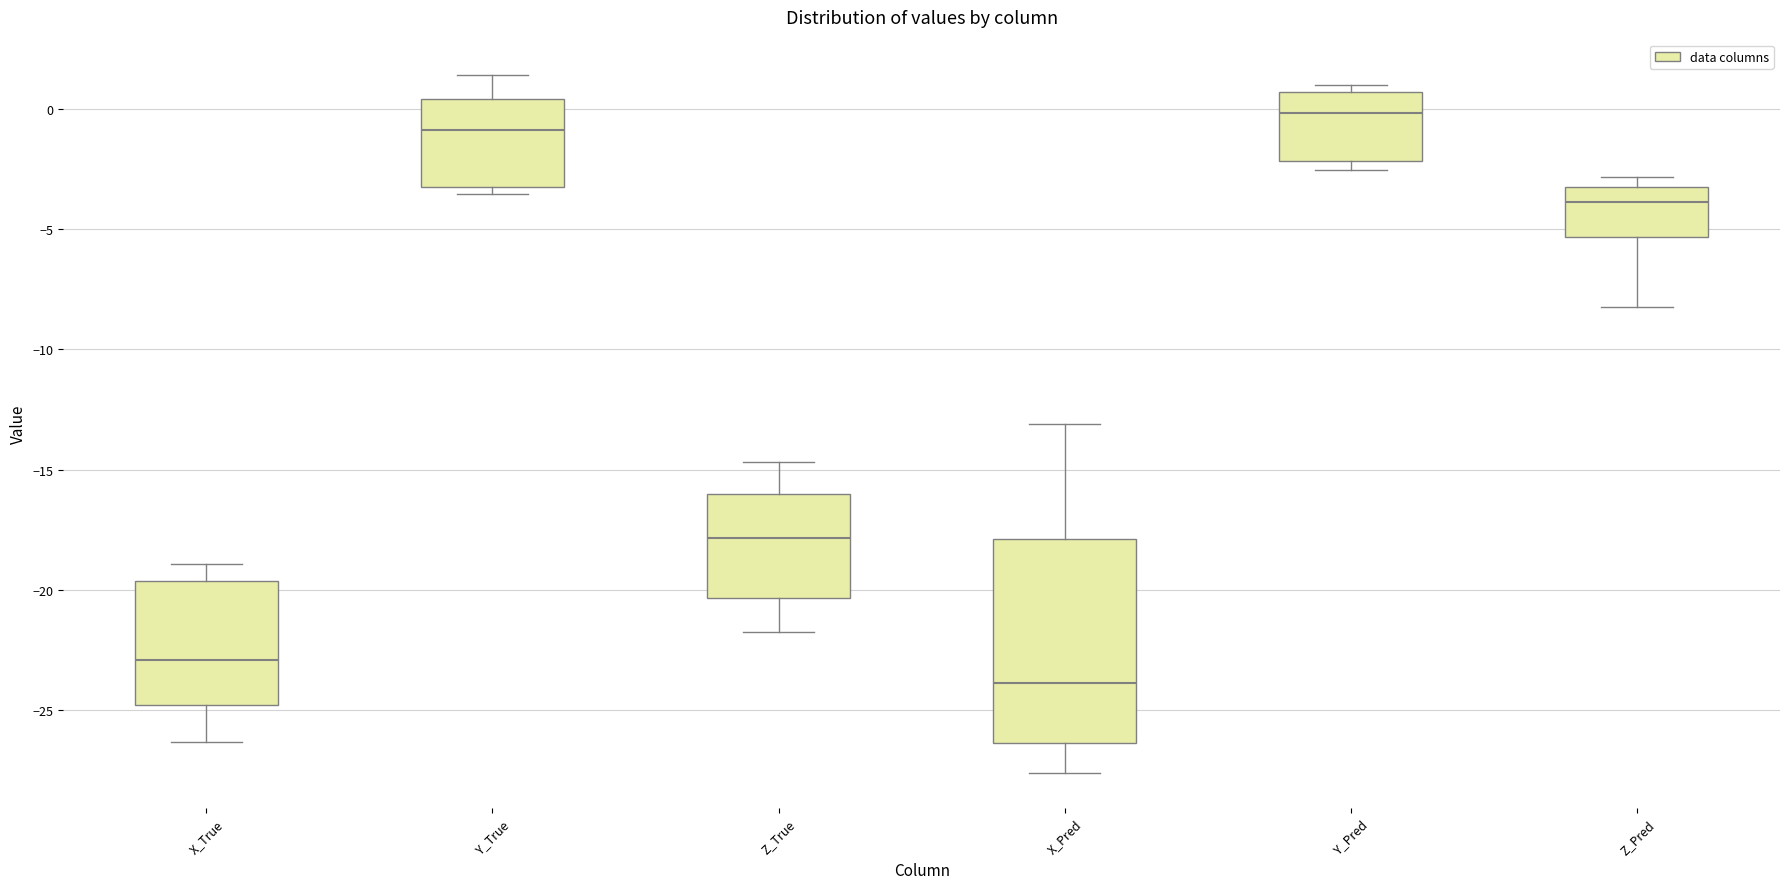

Where is the lower edge of the box for X_Pred on the y-axis? The values are not printed on the chart, so give them approximately, as read against the axis.

-26.5